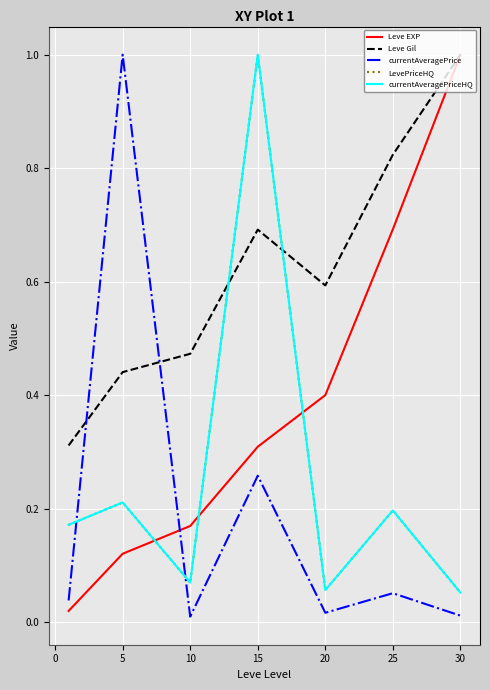

Does the chart have visible grid lines?

Yes